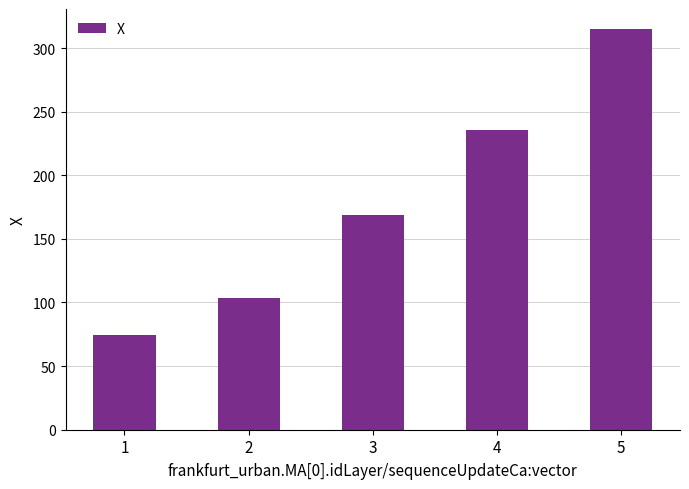

The value at 5 is 314.9. True or false?

True